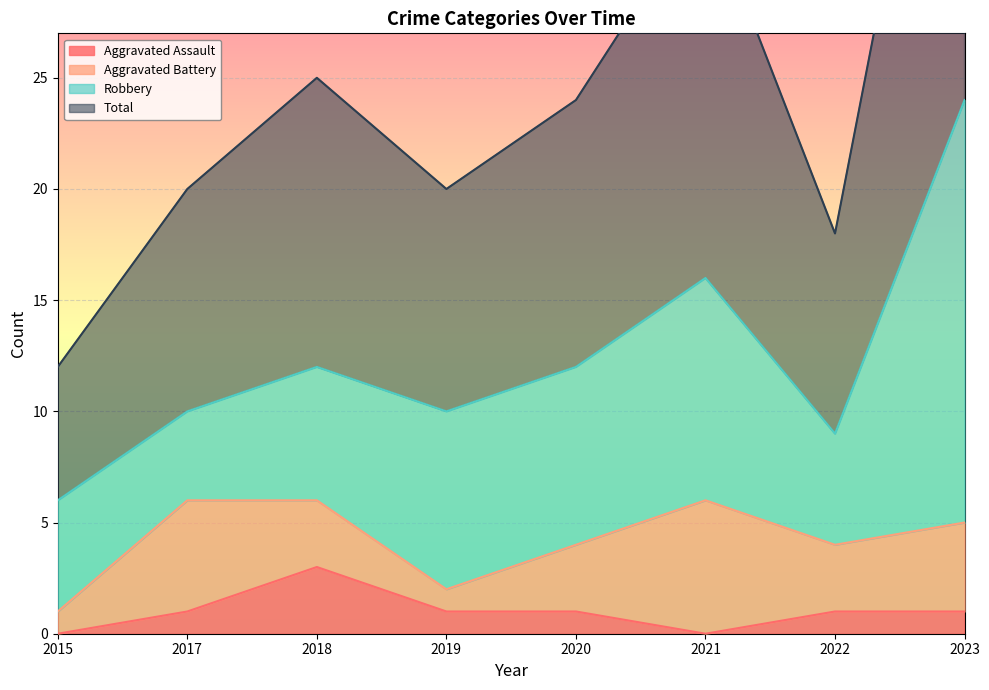

What value does the Aggravated Assault series have at 2022?

1